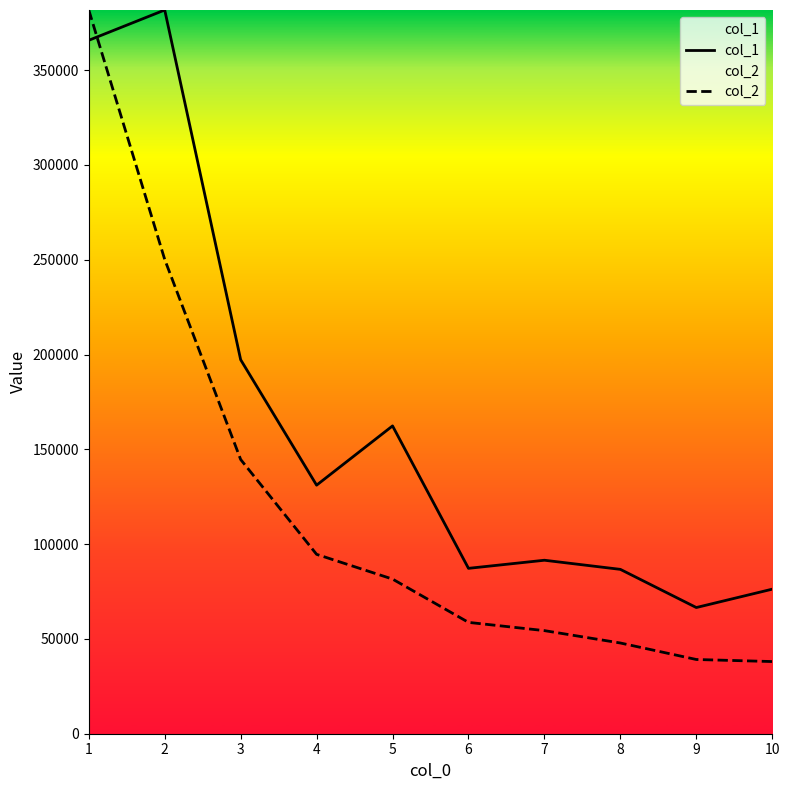

Where do col_2 and col_1 first cross each other?

1 and 2